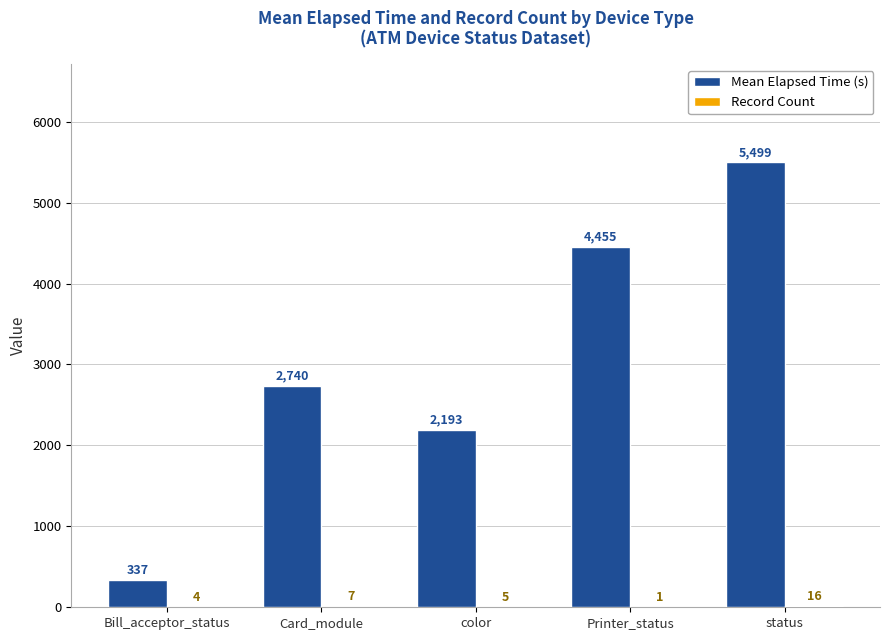

Which category has the highest value across all series?

status